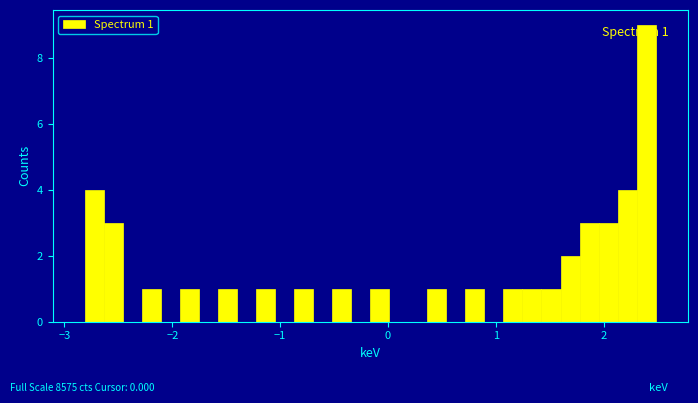

Read against the x-axis, roughly where is the centre of the tallest bar?

2.4